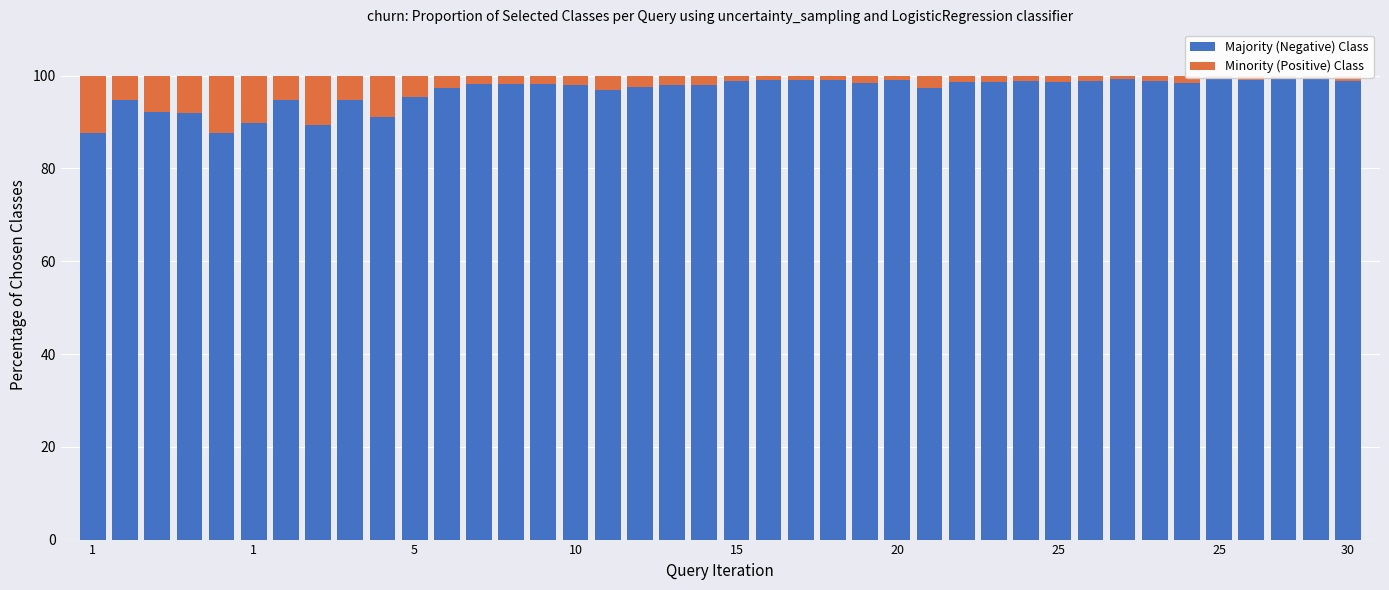

What is the label of the 32nd bar from the left?

31